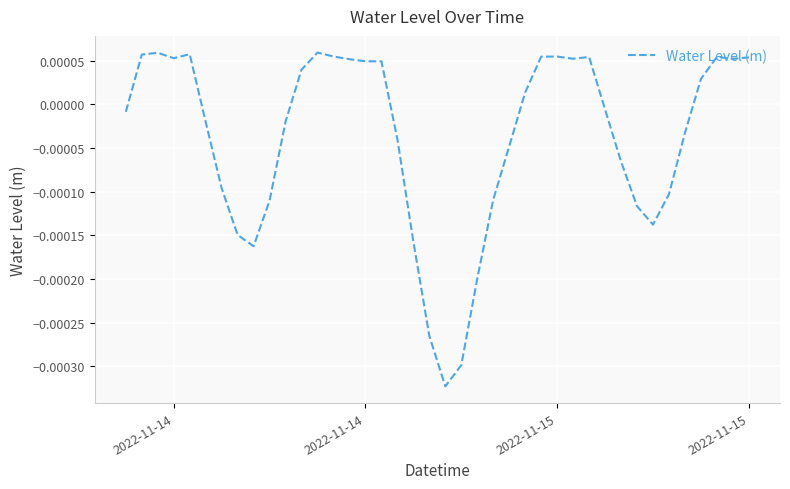

How many lines are shown in the chart?

1